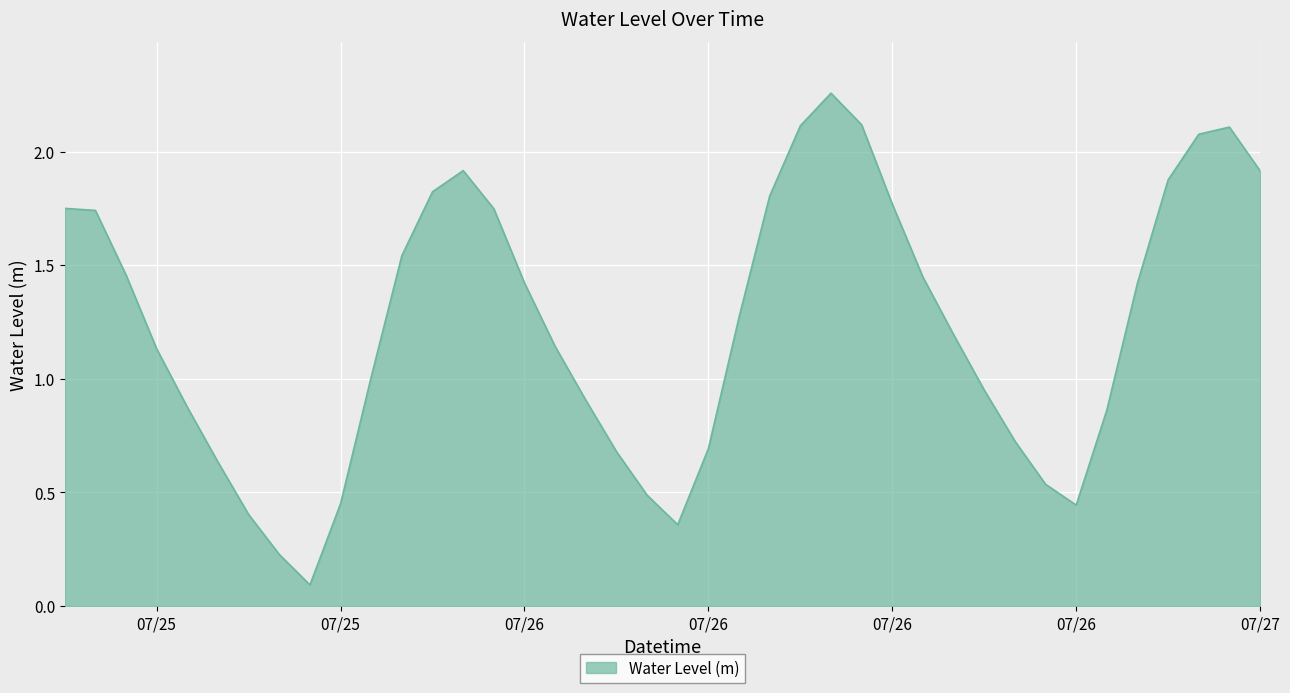

What is the difference between the maximum and minimum values?

2.2